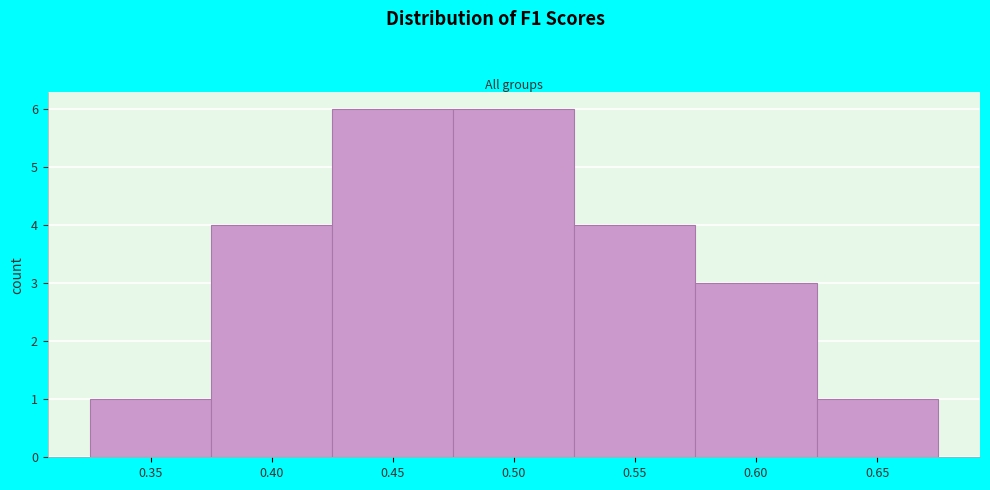

Reading left to right, extract all data points from this chart.

1	4	6	6	4	3	1